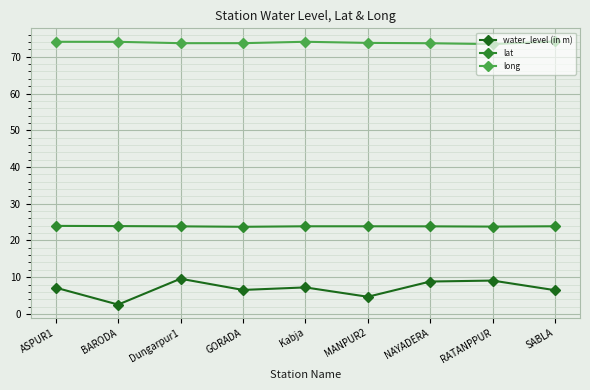

What is the label of the 7th point from the right?

Dungarpur1